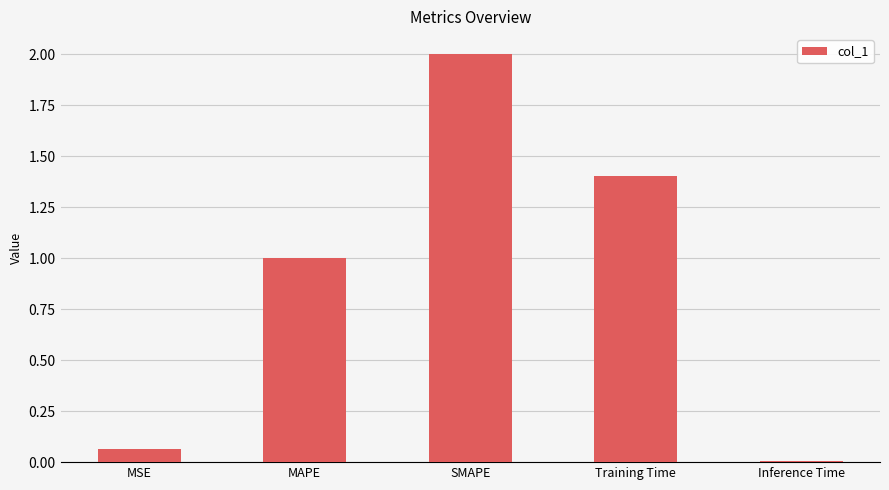

What is the difference between the values at SMAPE and MAPE?

1.0